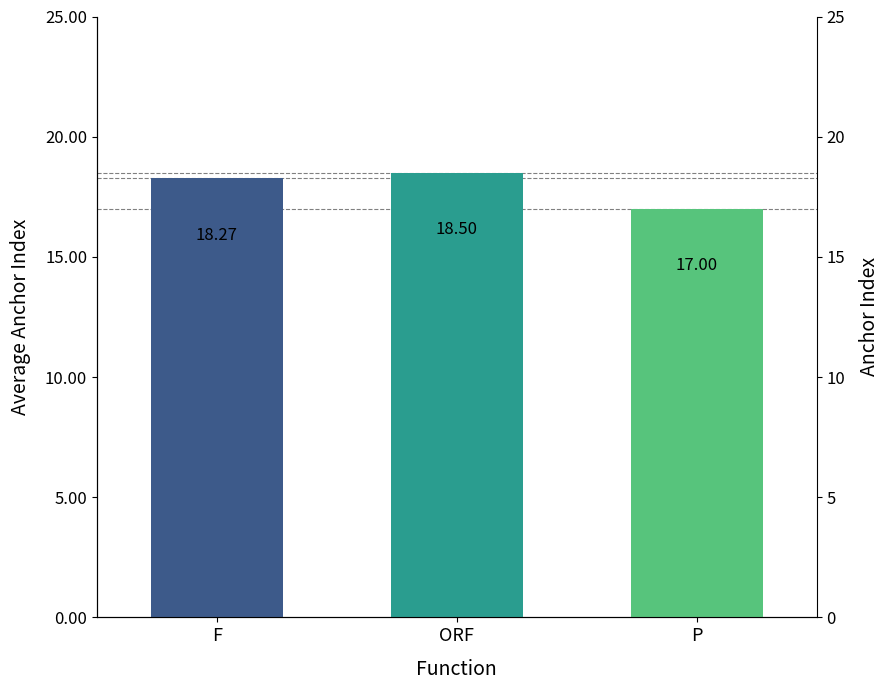

Which label corresponds to the largest value in the chart?

ORF